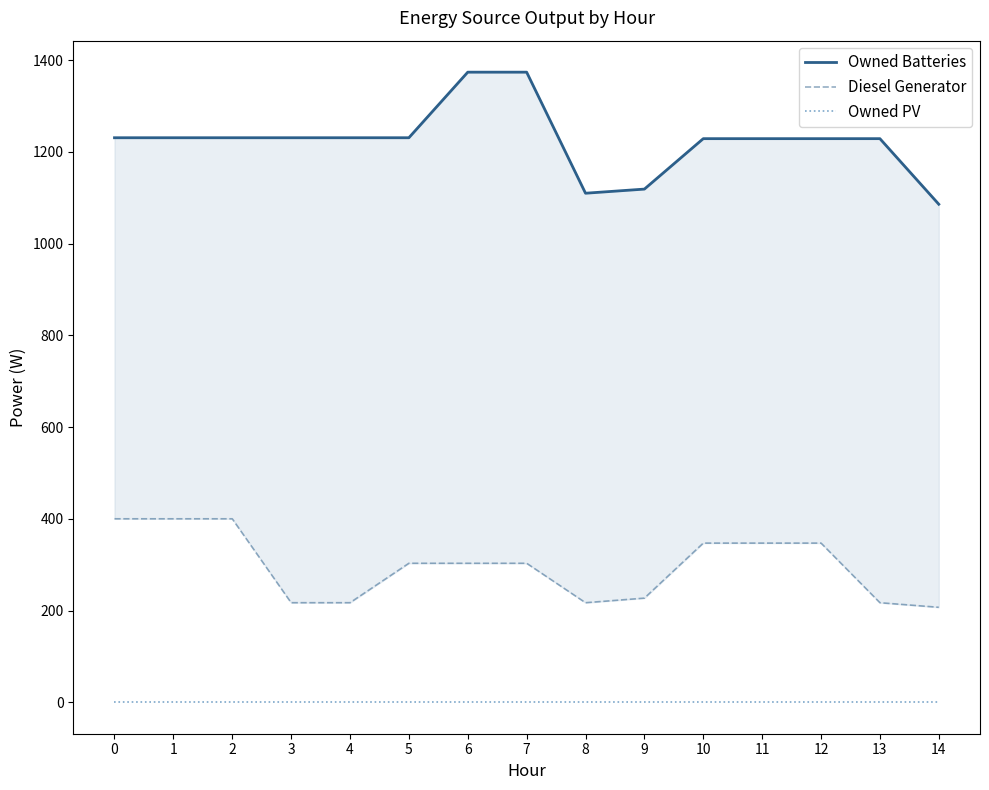

Reading left to right, what are all the values shown in this chart?

Owned Batteries: 1231	1231	1231	1231	1231	1231	1374	1374	1110	1119	1229	1229	1229	1229	1086
Diesel Generator: 400	400	400	217	217	303	303	303	217	227	347	347	347	217	207
Owned PV: 0	0	0	0	0	0	0	0	0	0	0	0	0	0	0